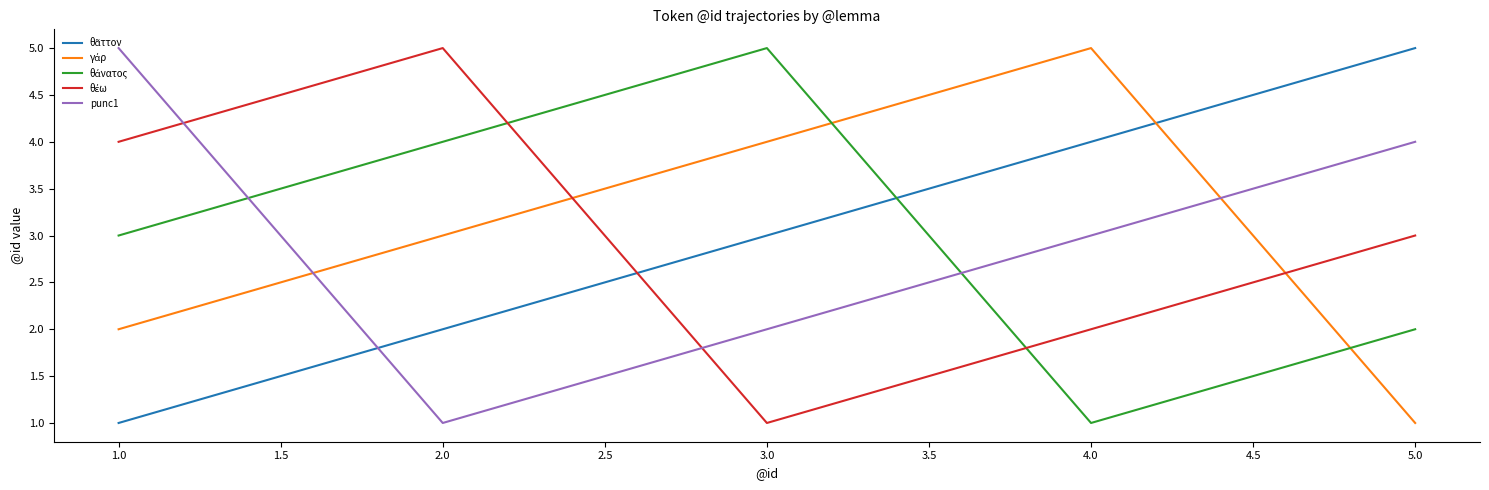

At which label does punc1 reach its minimum?

2.0